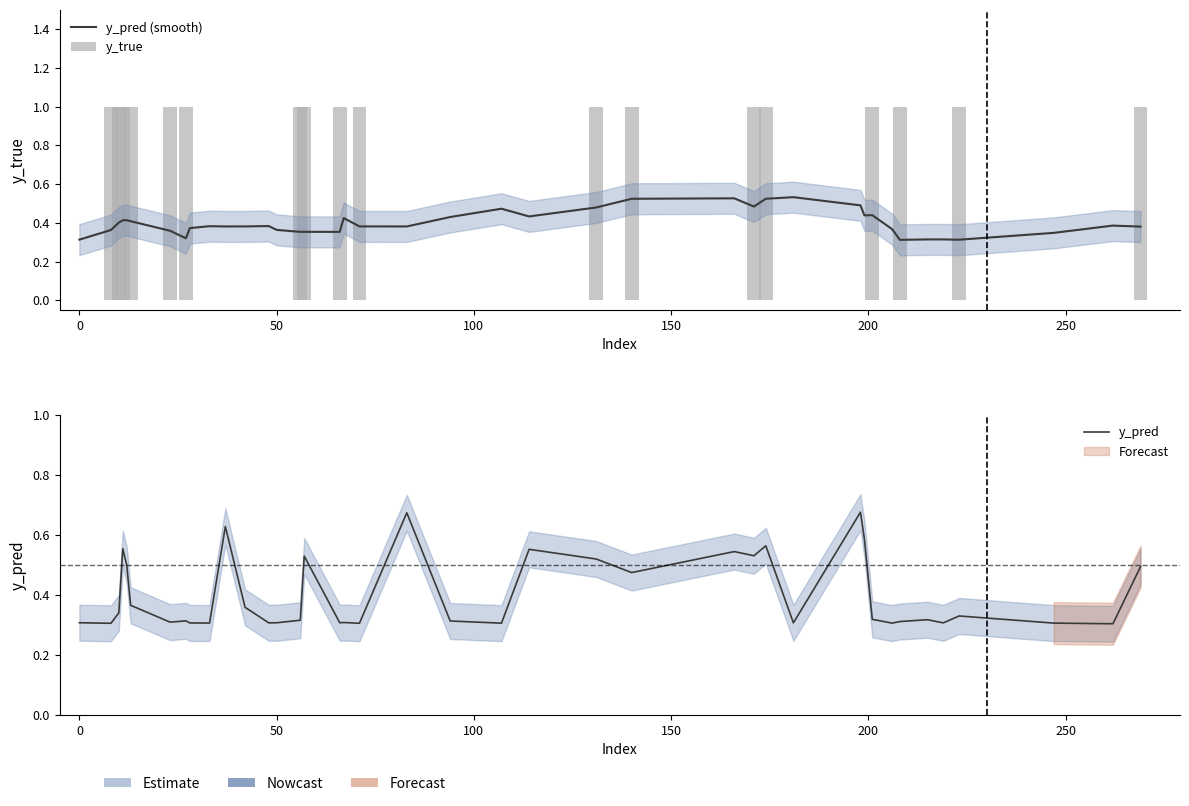

Which series has the largest total across all categories?

y_true